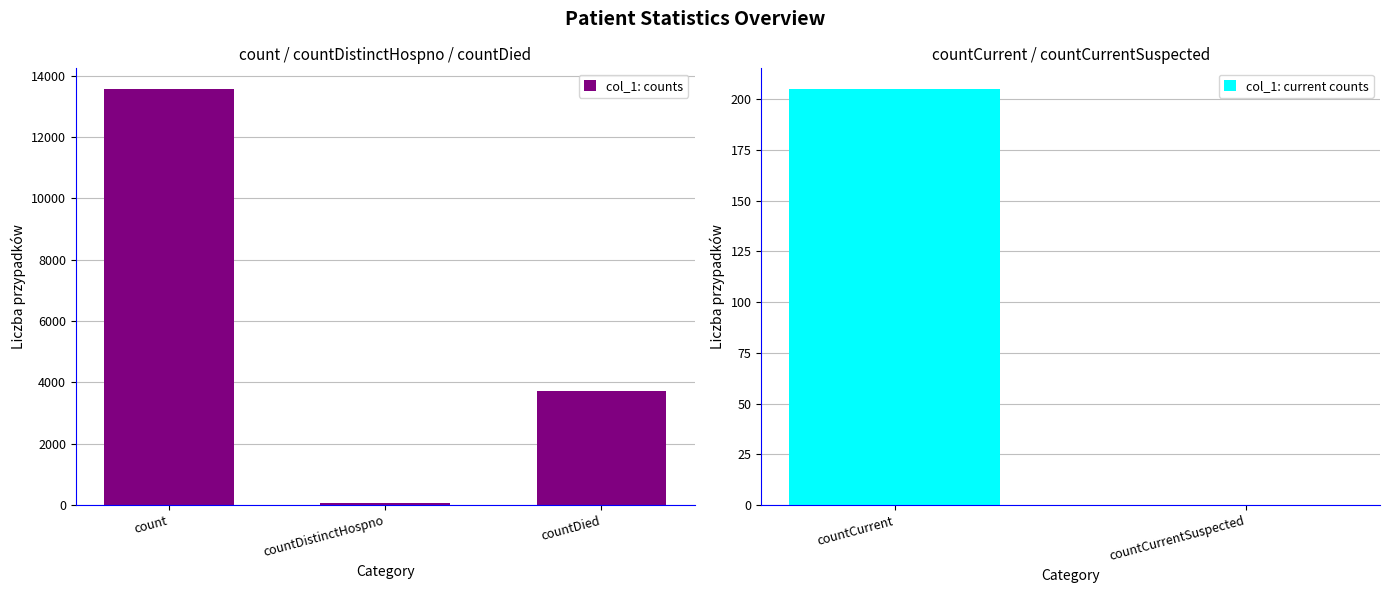

What is the label of the 1st bar from the left?

count